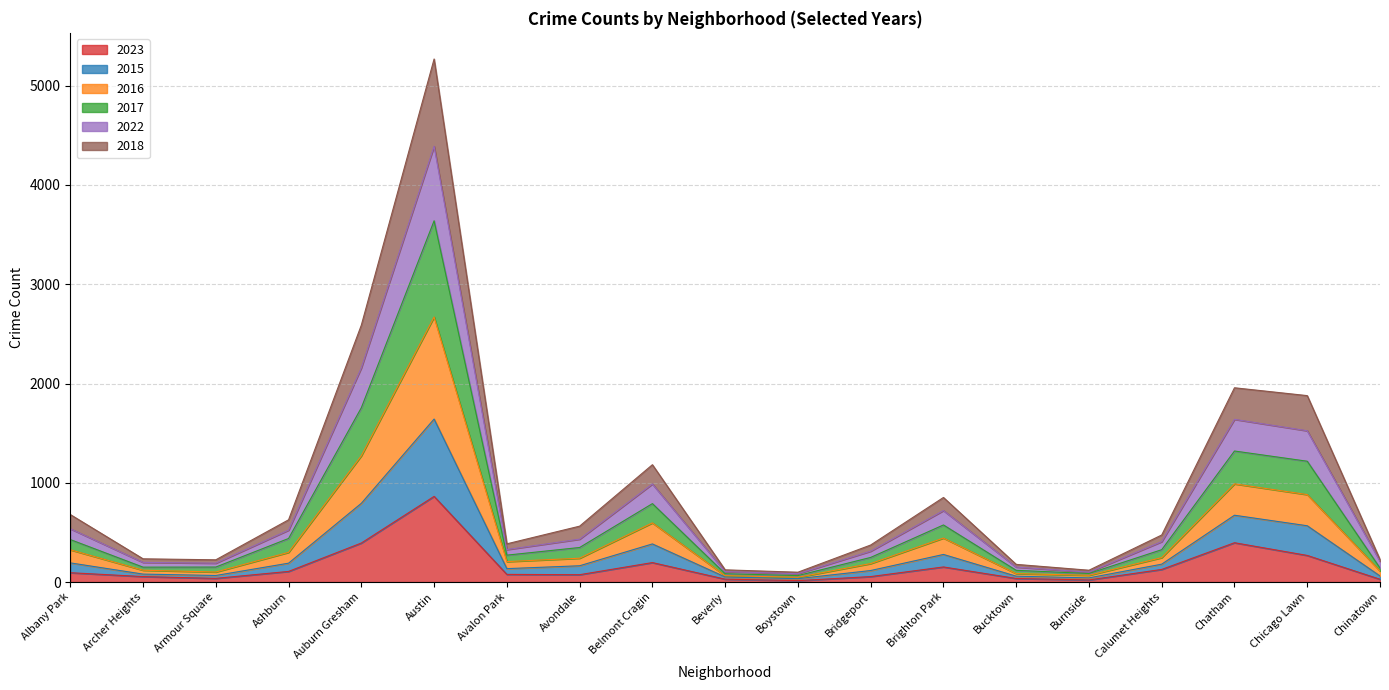

True or false: 2023 has a value of 373 at Austin.

False